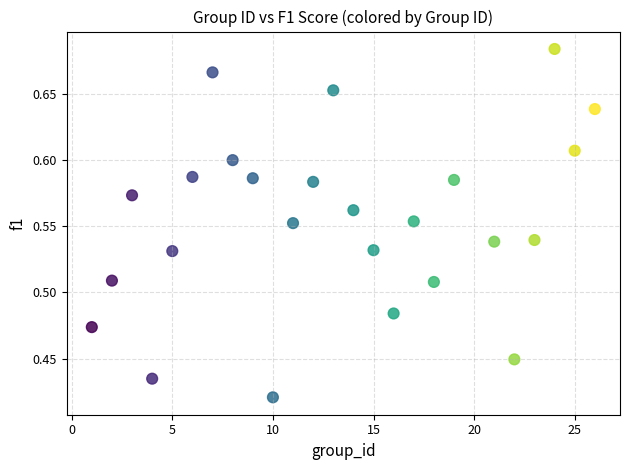

What is the range of Y values (max minus min)?

0.3